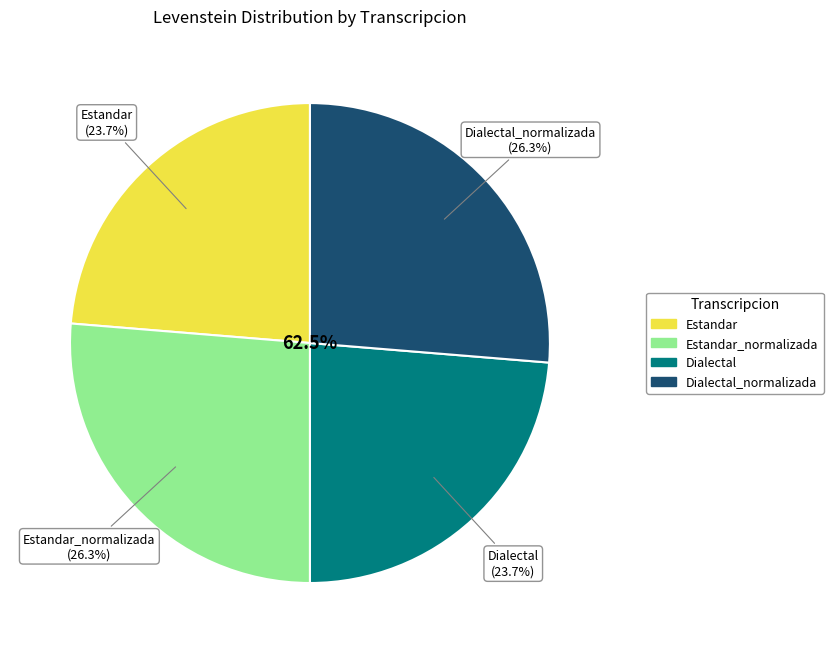

Which category has the biggest portion of the pie?

Estandar_normalizada